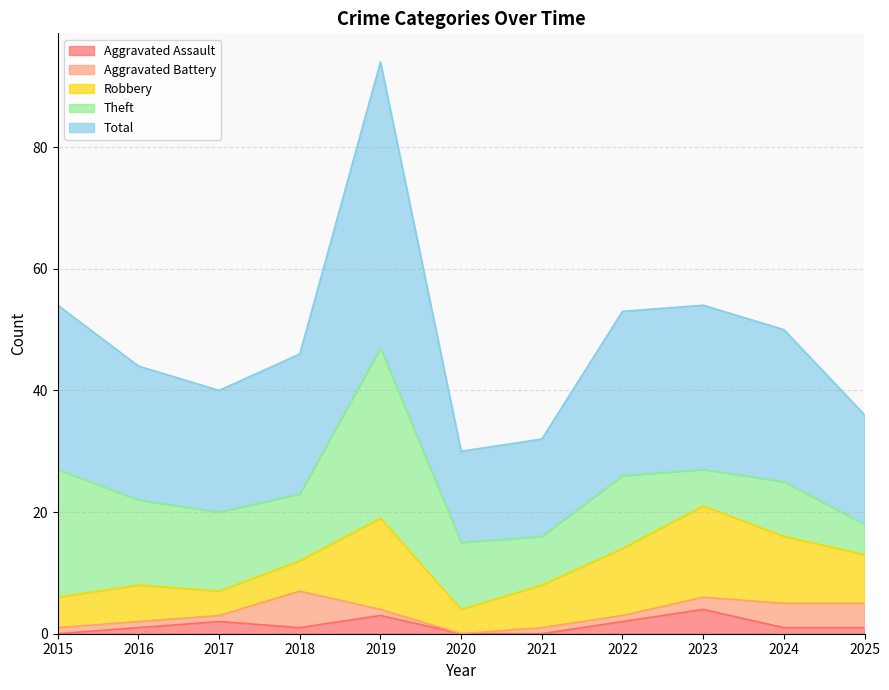

What is the difference between the maximum and minimum values in the Total series?

32